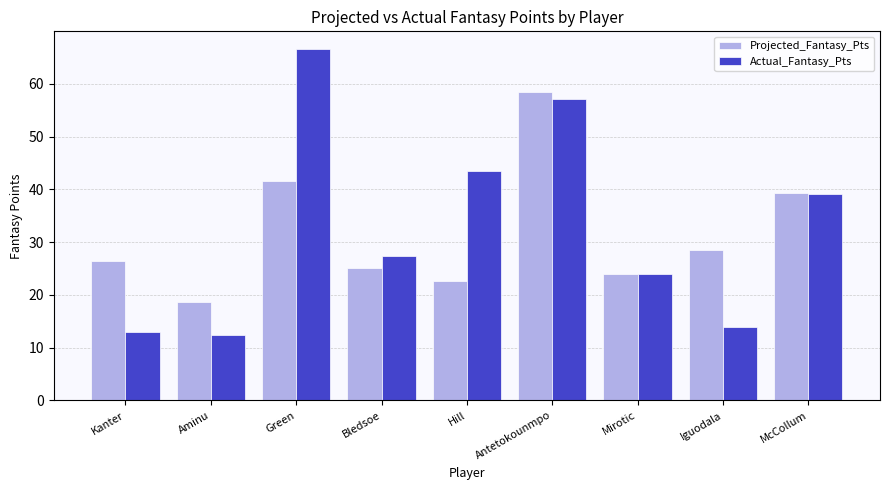

What are all the series names shown in the legend?

Projected_Fantasy_Pts, Actual_Fantasy_Pts